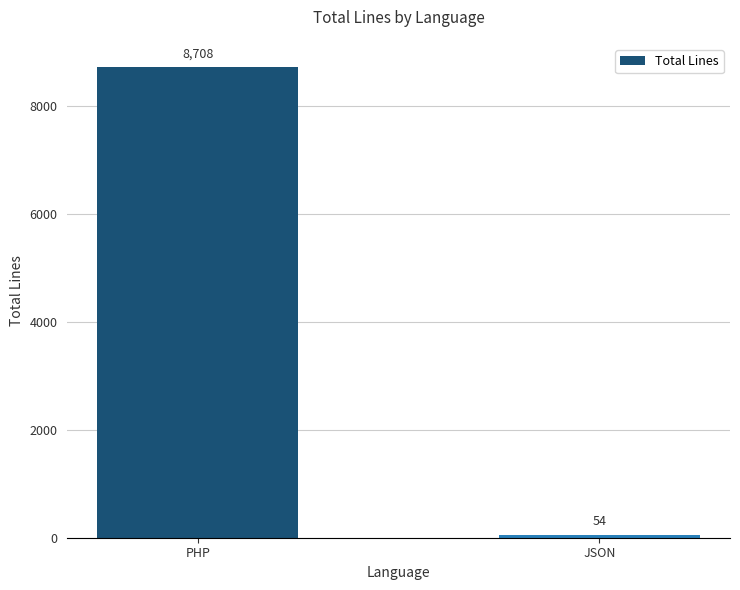

True or false: the data shows 54 at JSON.

True